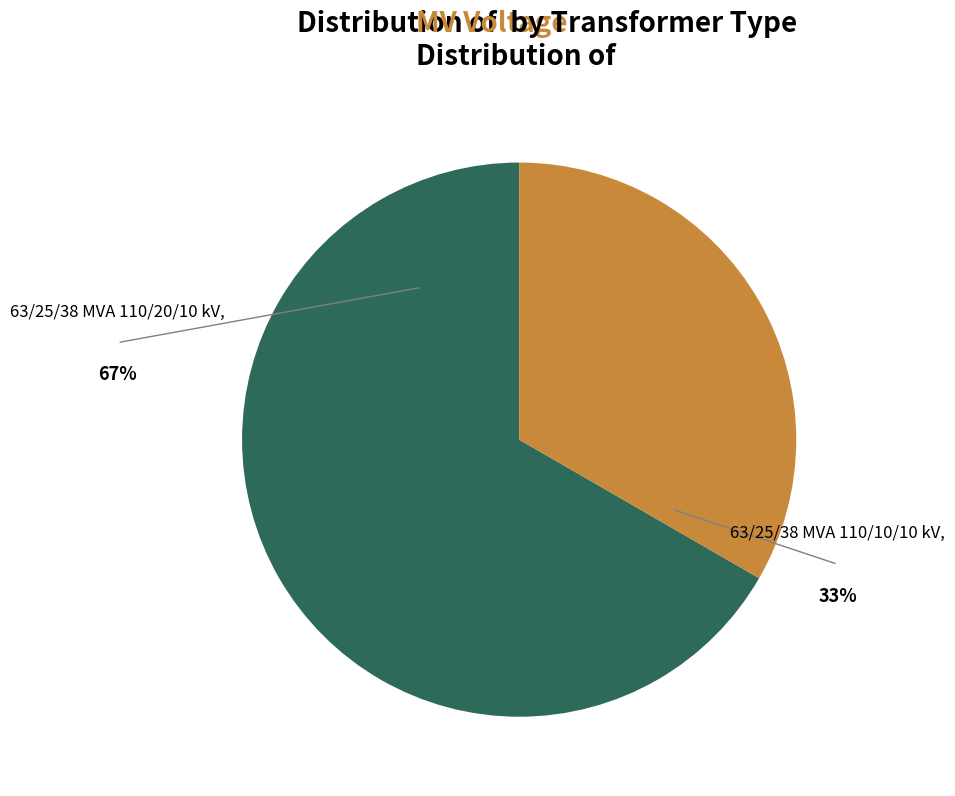

Is 63/25/38 MVA 110/10/10 kV the majority of the pie?

No